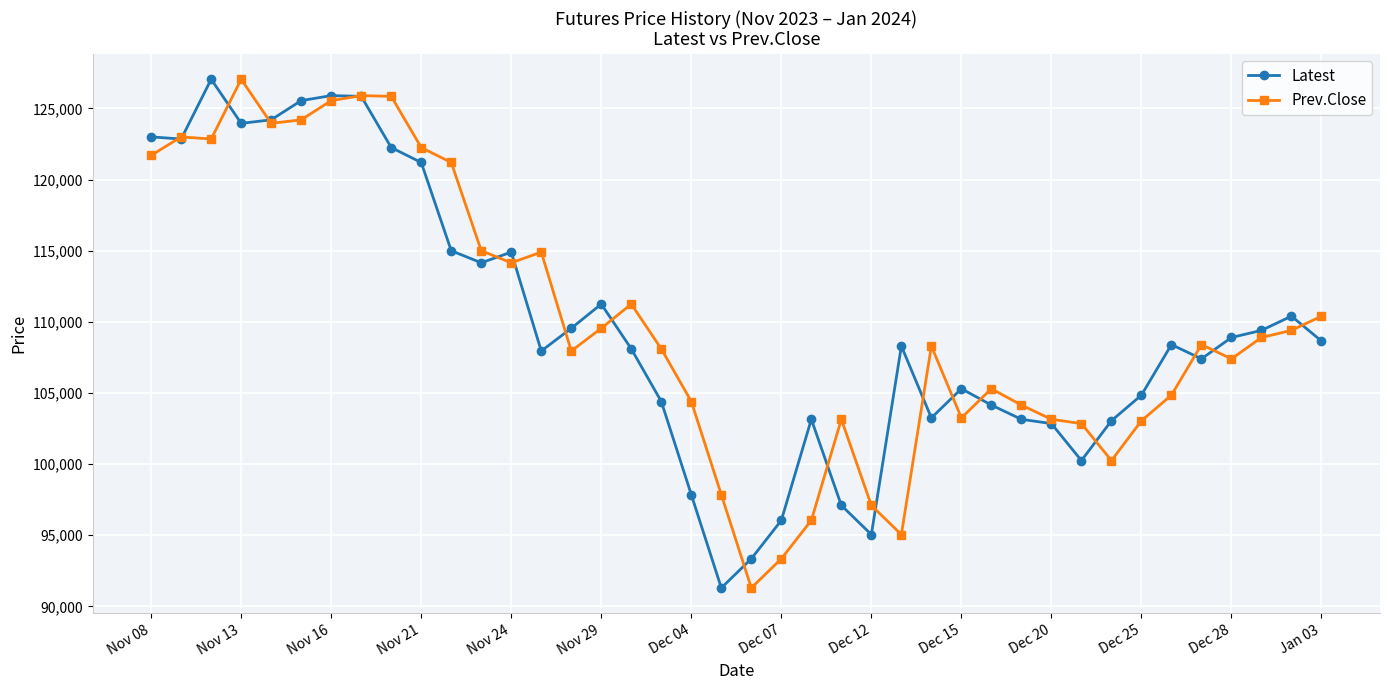

True or false: Prev.Close and Latest intersect in this chart.

True